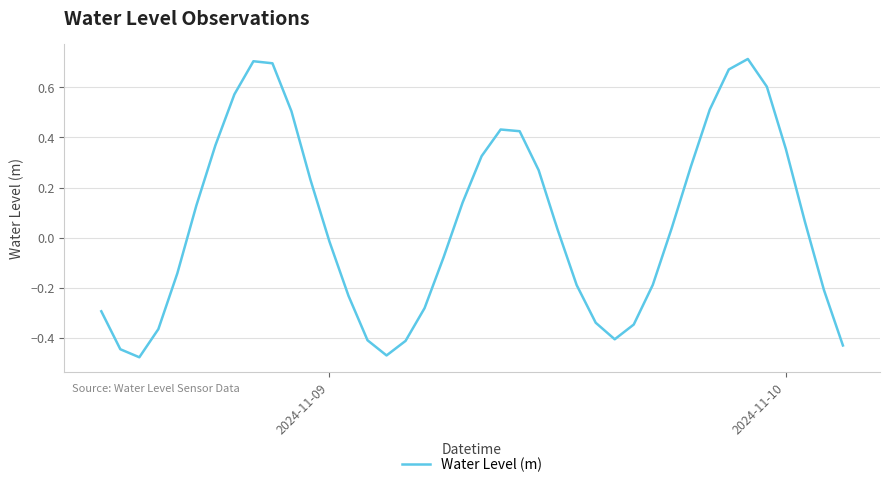

What is the difference between the maximum and minimum values?

1.2